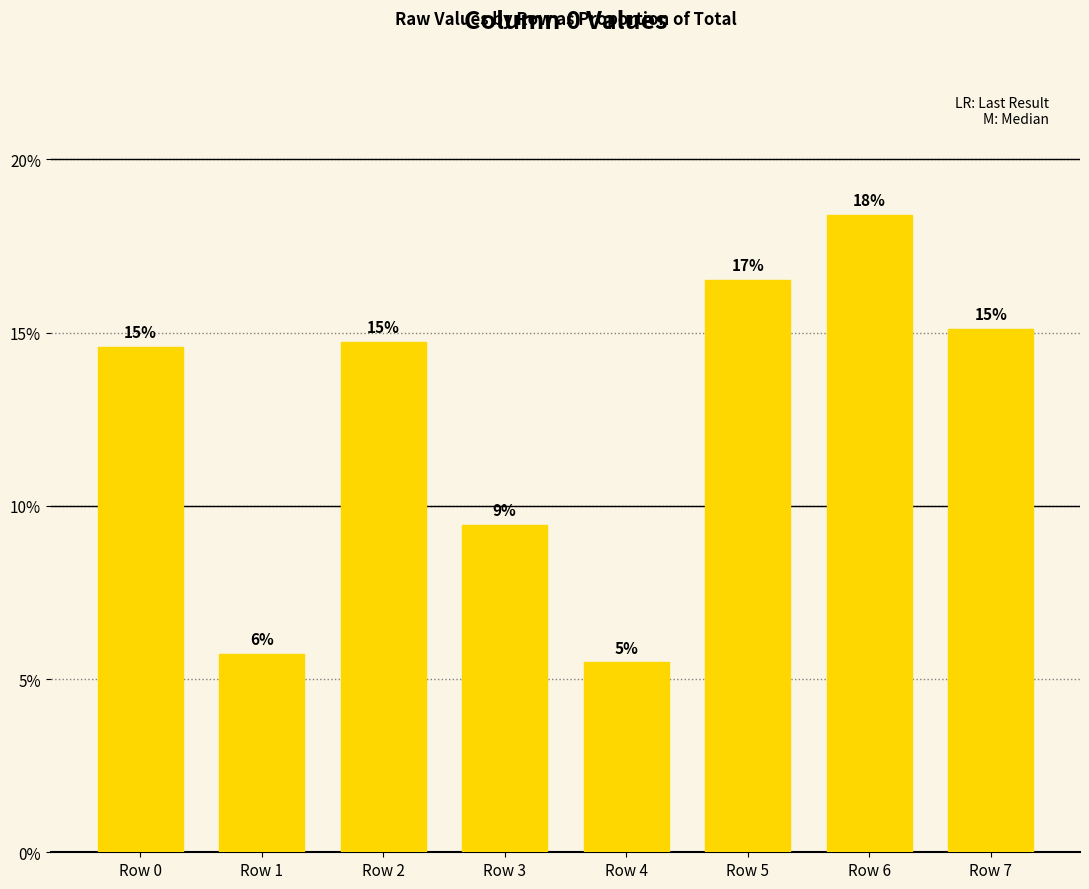

Rank the categories by value from highest to lowest.

Row 6, Row 5, Row 7, Row 2, Row 0, Row 3, Row 1, Row 4